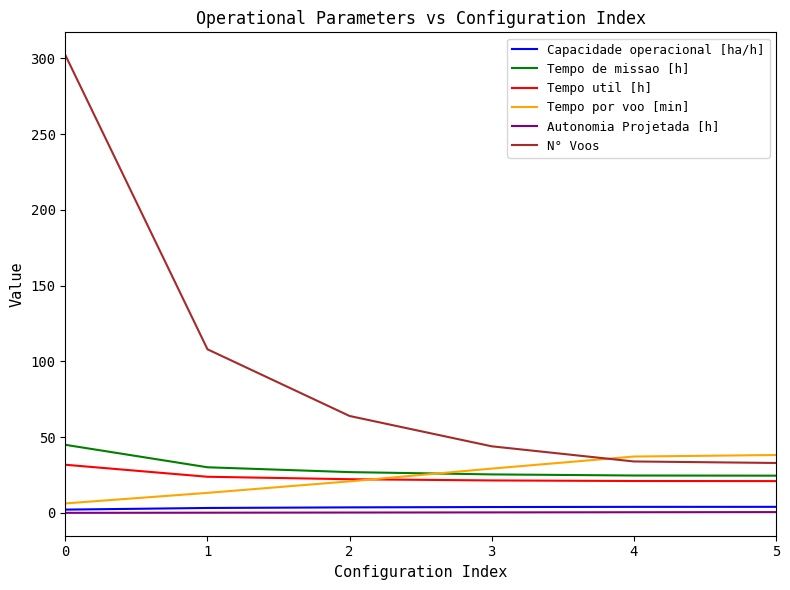

True or false: Tempo util [h] has more than 2 points higher than both neighbors.

False